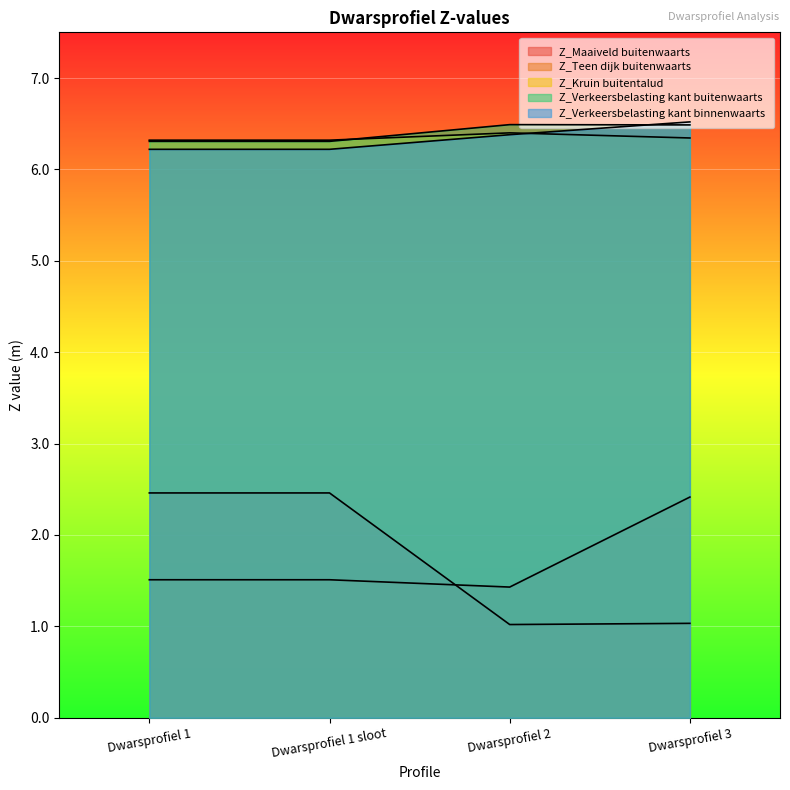

Which series changed the most between Dwarsprofiel 1 and Dwarsprofiel 3?

Z_Maaiveld buitenwaarts